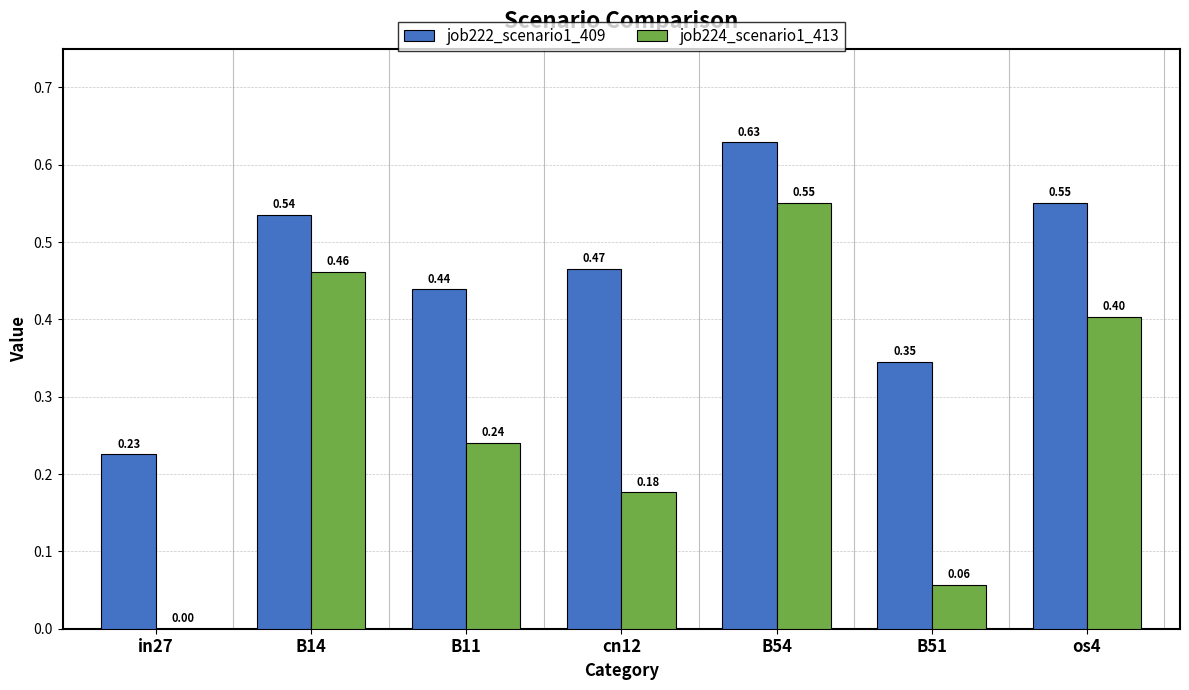

Which series has the widest spread of values?

job224_scenario1_413